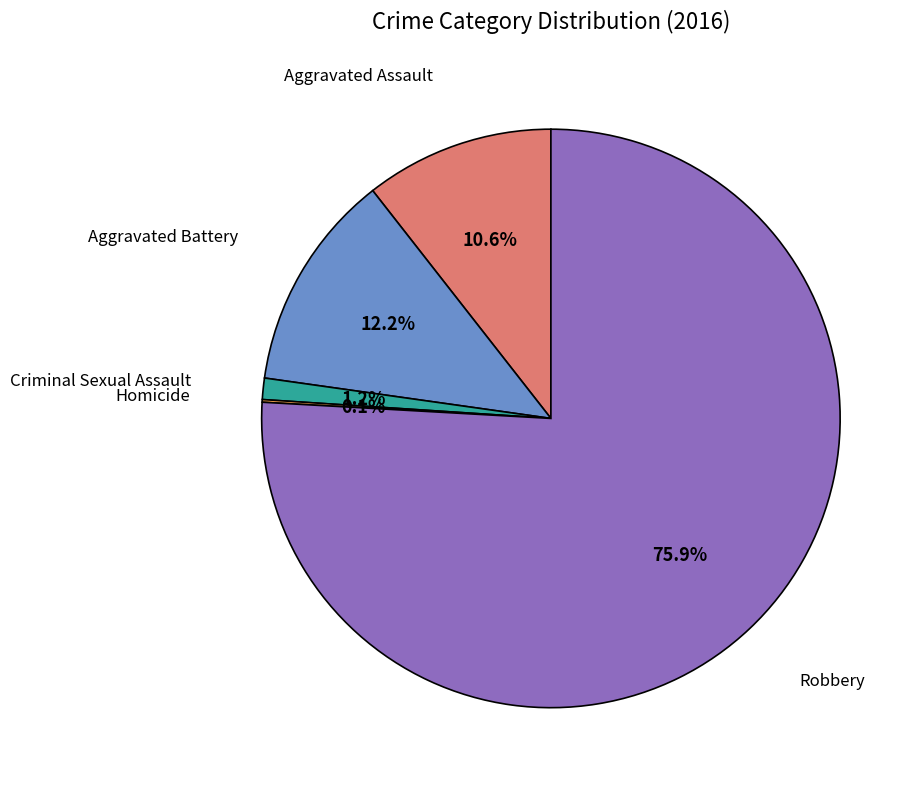

Which category has the biggest portion of the pie?

Robbery